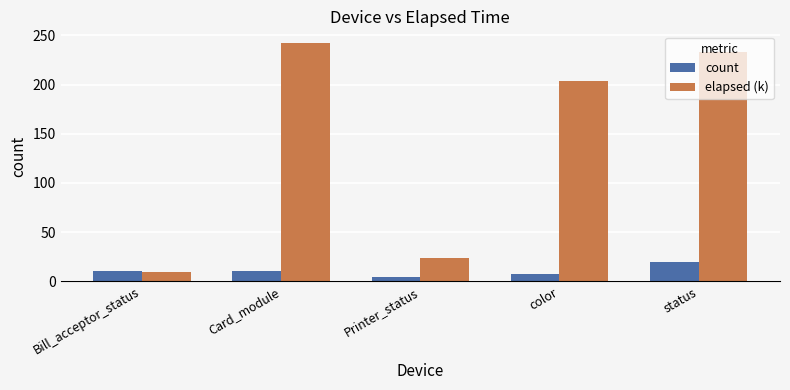

Reading right to left, transcribe all the data shown in this chart.

count: 20.0	7.0	4.0	10.0	10.0
elapsed (k): 232.7	204.0	24.1	242.1	9.5